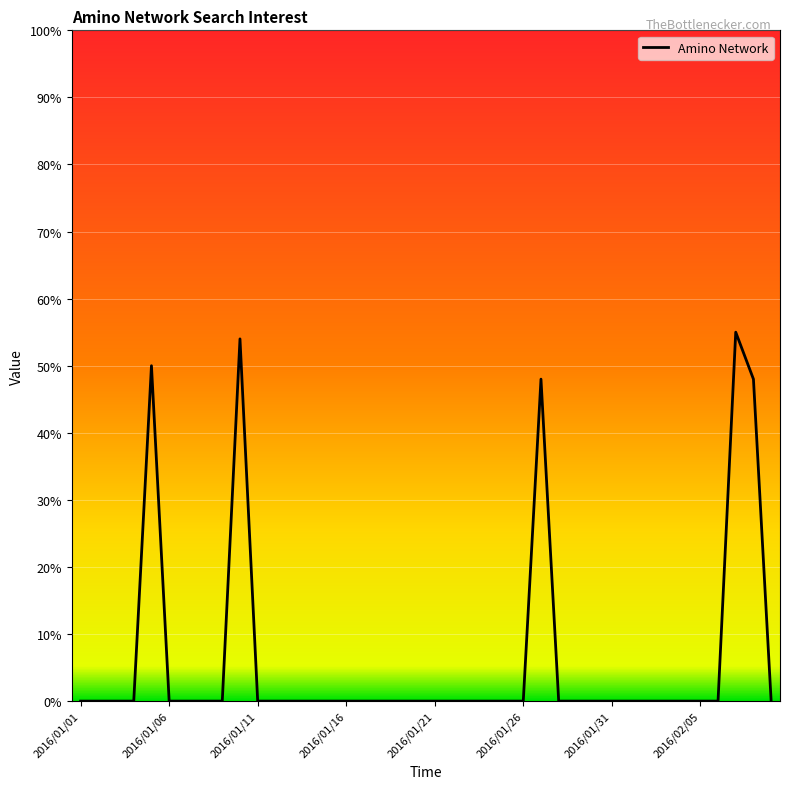

What is the greatest value displayed?

55